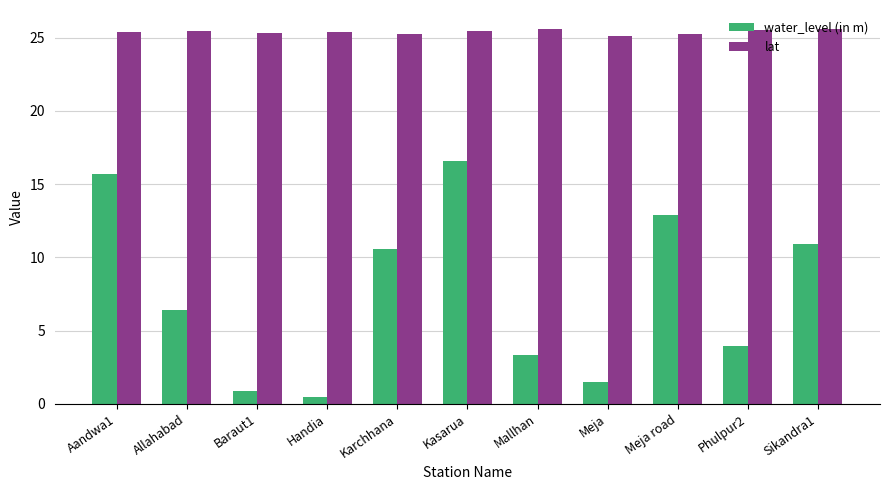

What are all the series names shown in the legend?

water_level (in m), lat